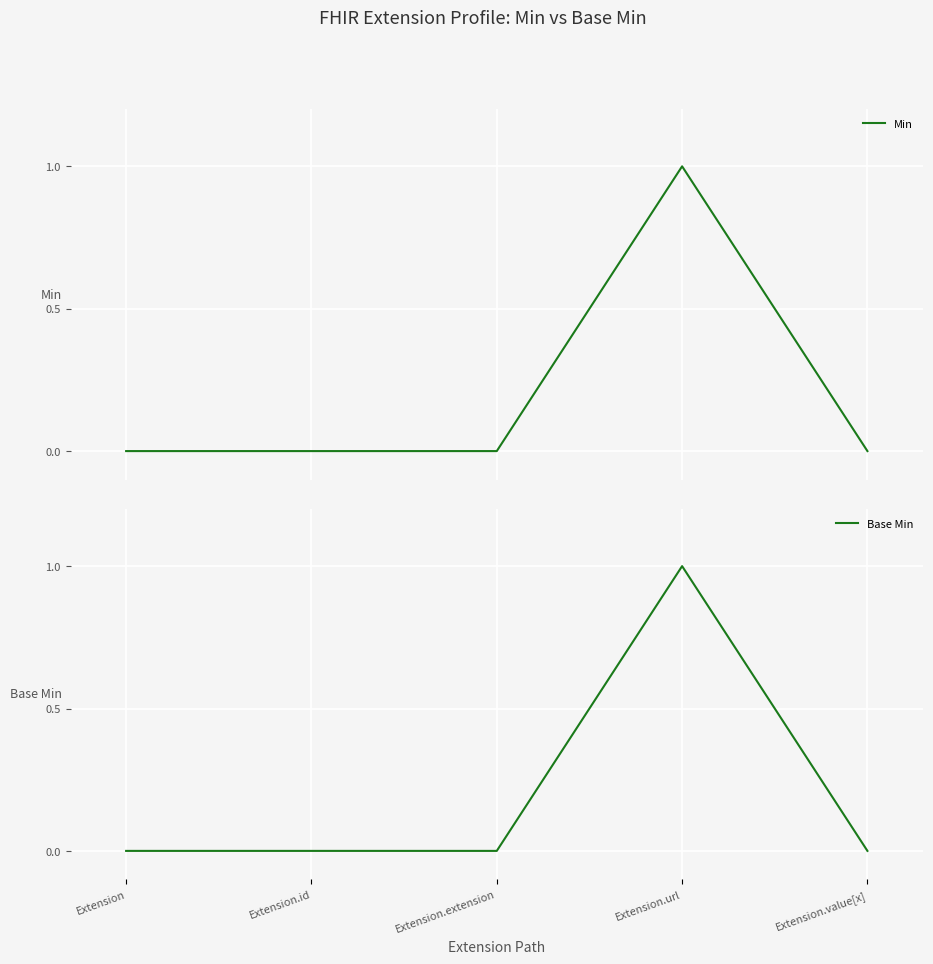

How many interior local peaks does the Base Min series have?

1